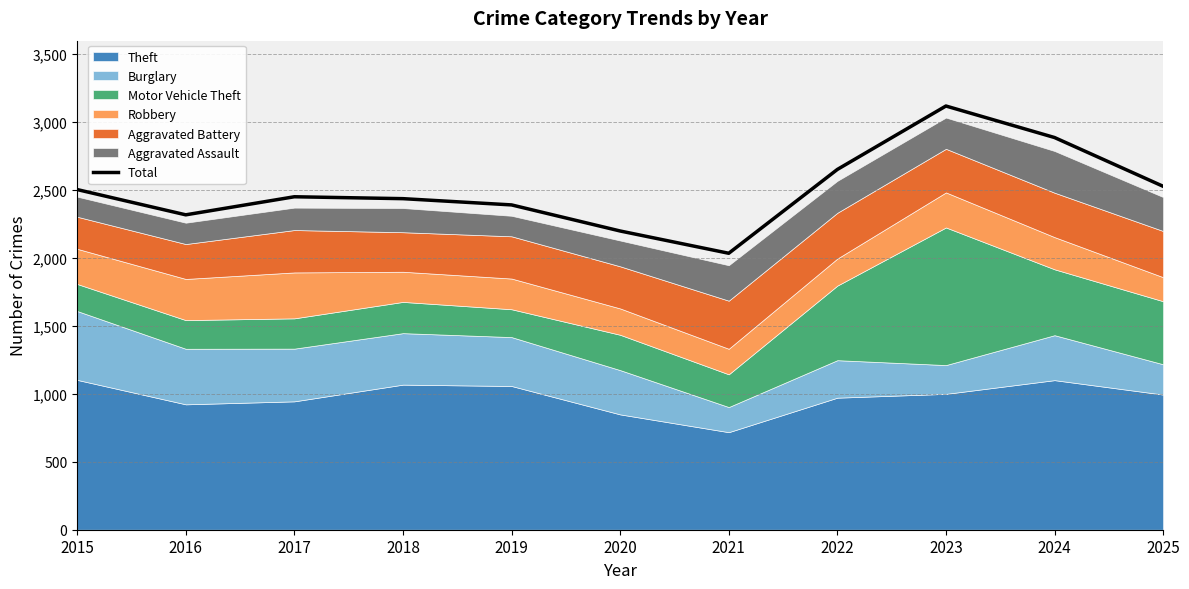

The chart shows a value of 2199 at 2020. True or false?

True